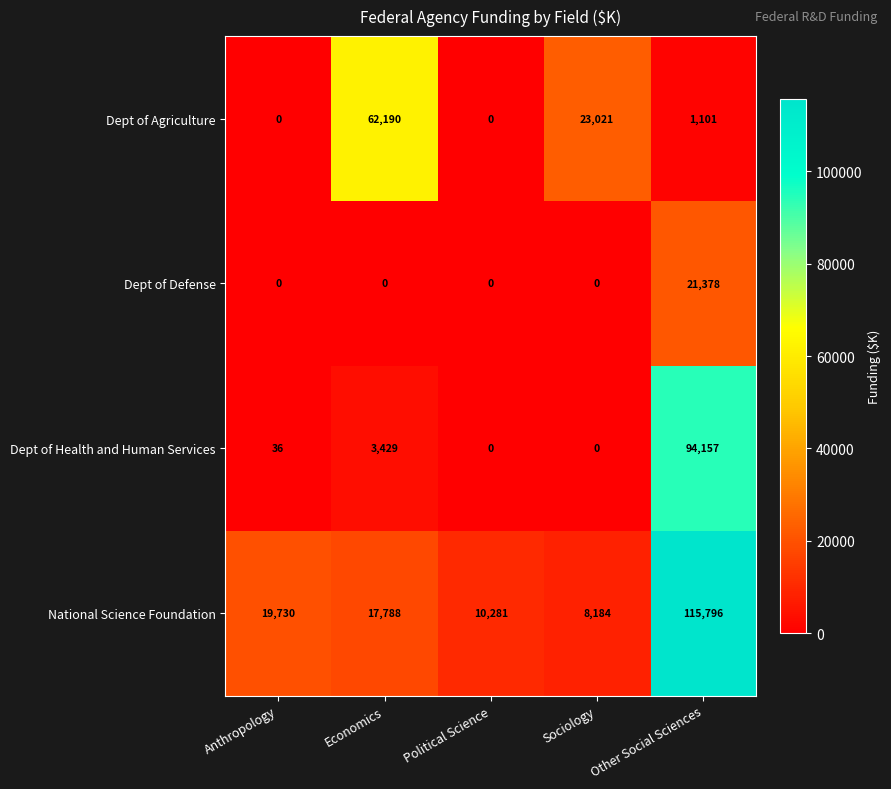

How many series are shown in this chart?

4